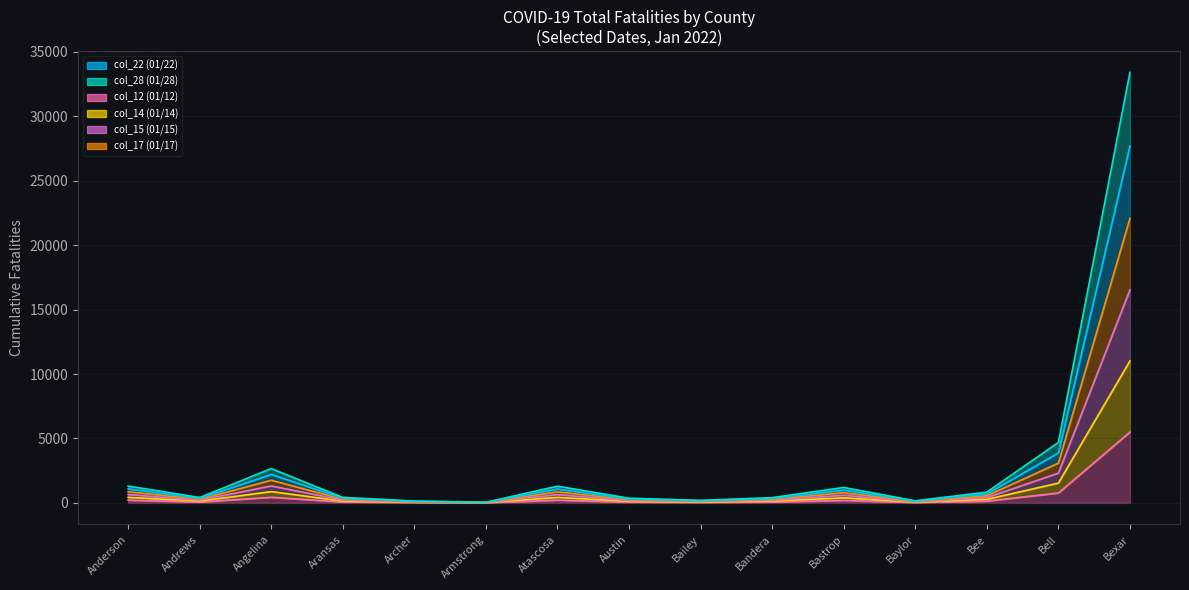

What is the average value of the col_22 (01/22) series?

3171